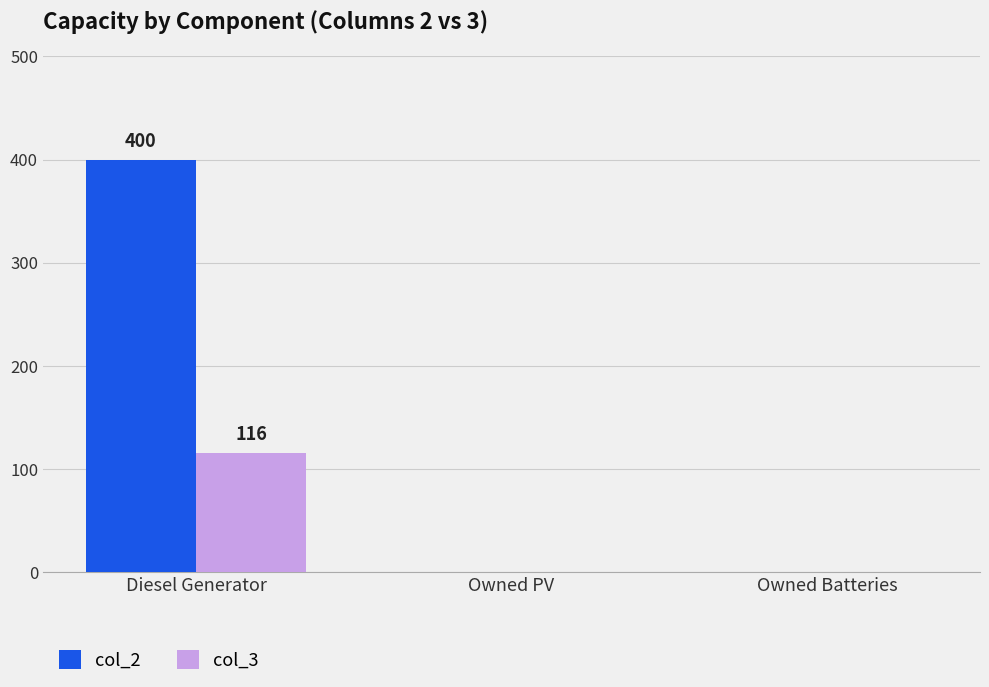

What is the sum of all col_2 values?

400